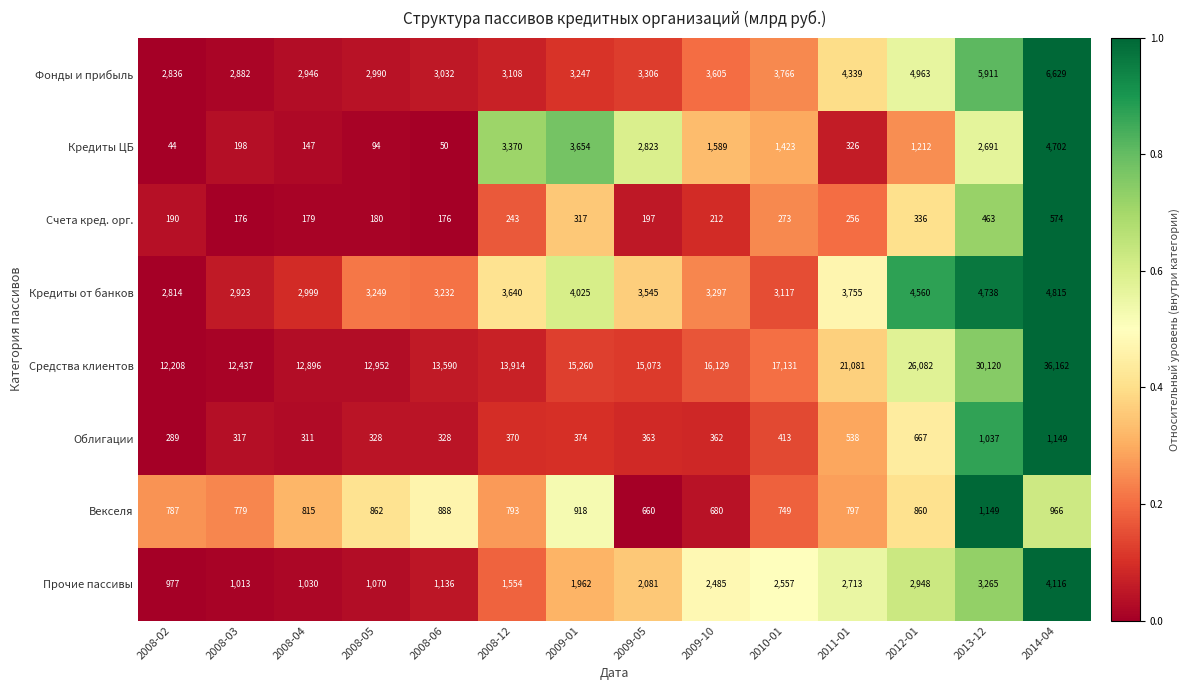

At which category is the sum across all series the highest?

2014-04